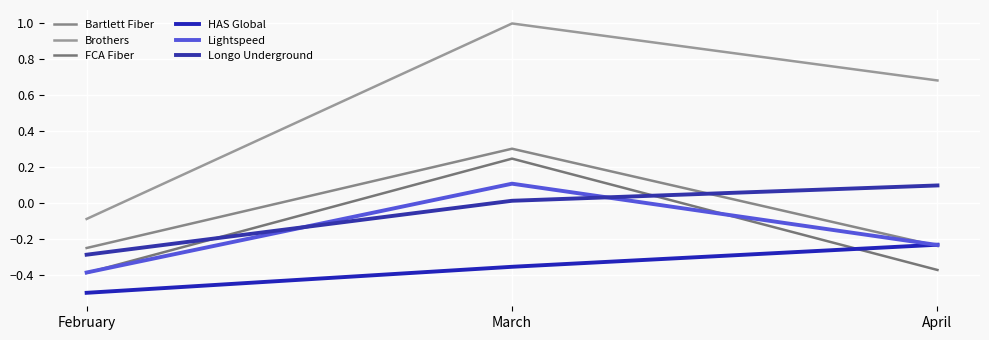

How many negative values does the Bartlett Fiber series have?

2